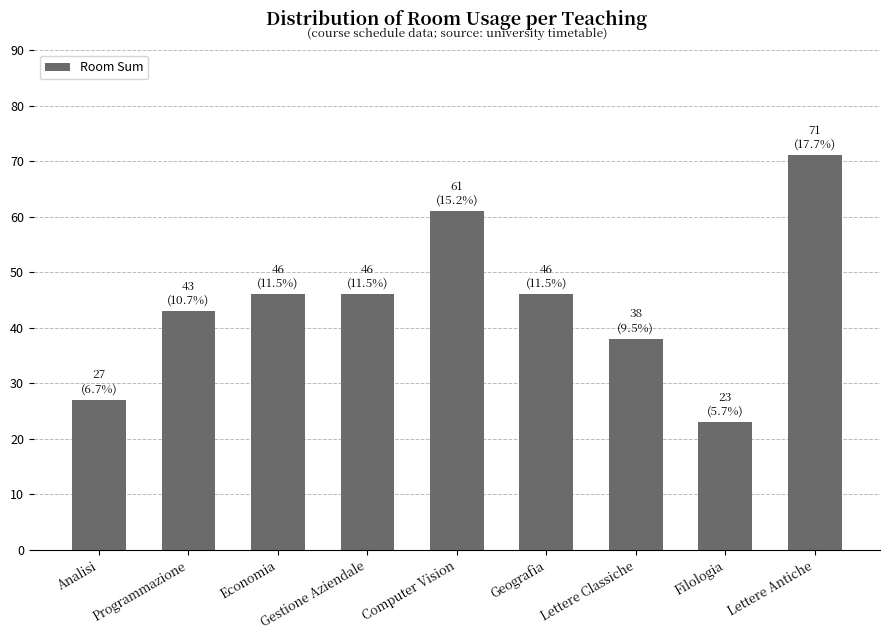

What is the ratio of the value at Geografia to the value at Gestione Aziendale?

1.0